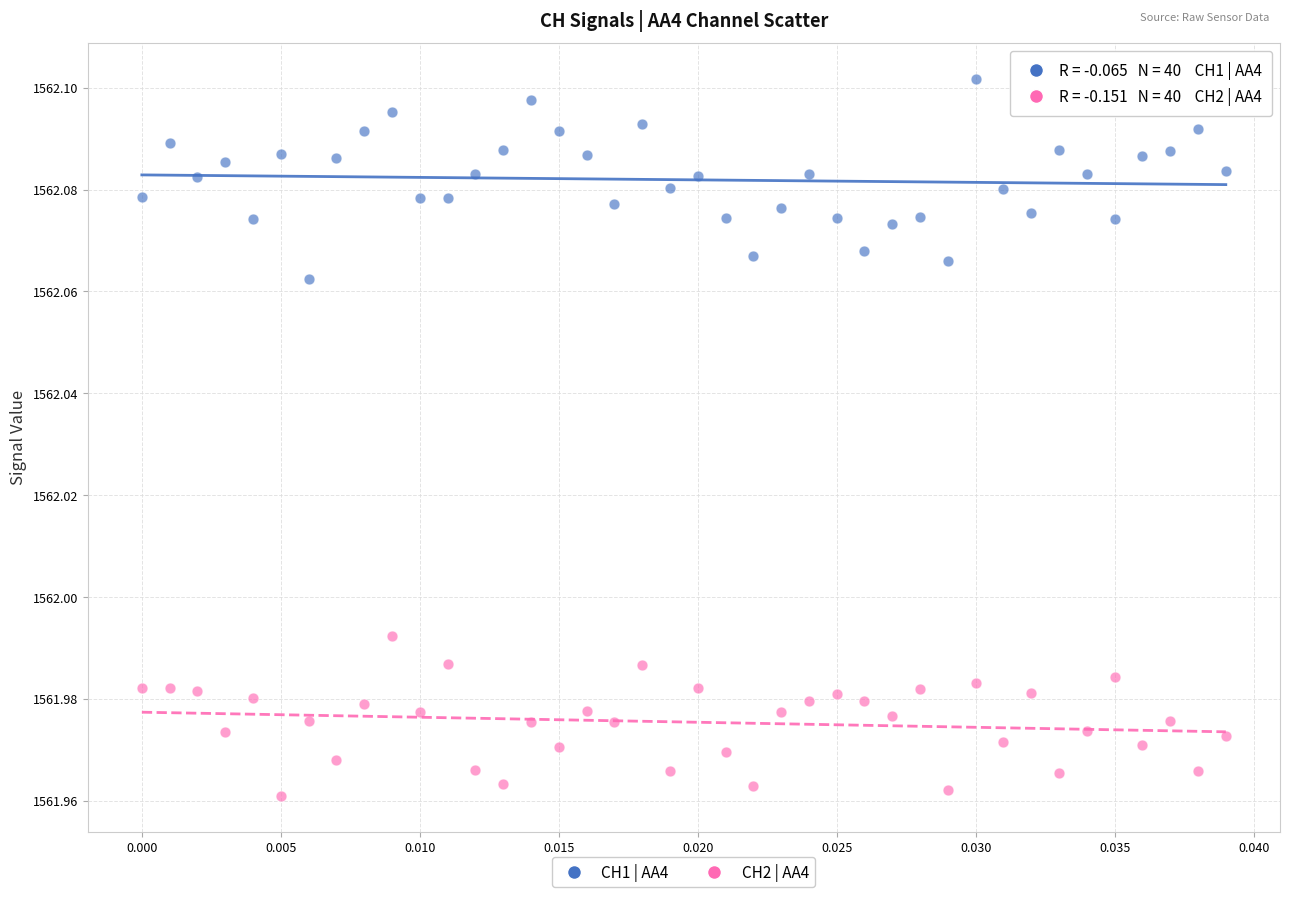

Which series reaches the maximum Y coordinate?

CH1 | AA4